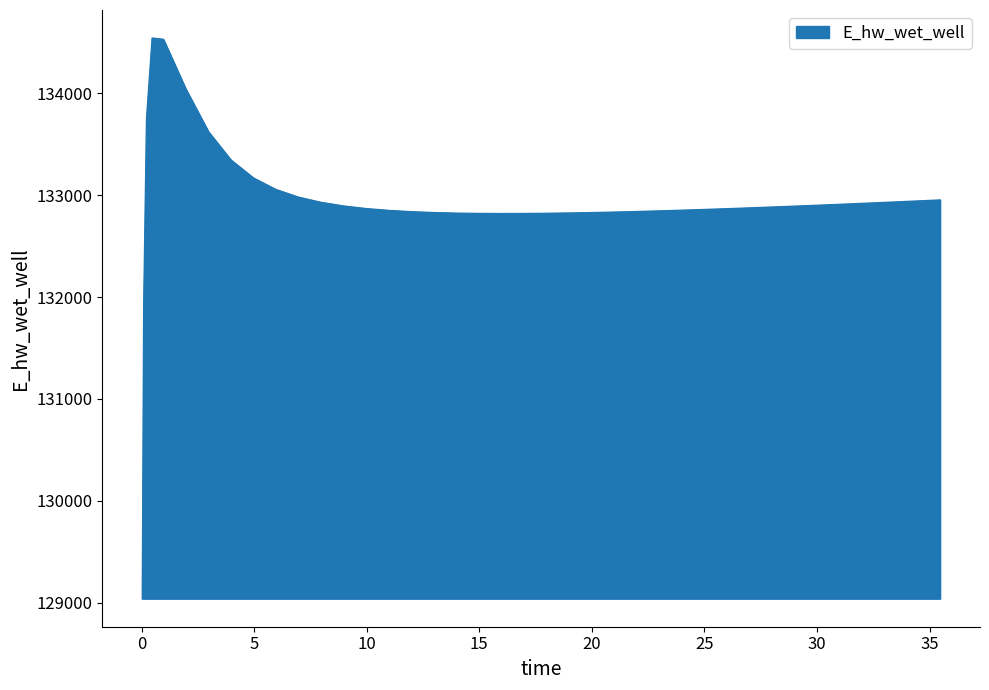

What is the difference between the maximum and minimum values?

5504.9